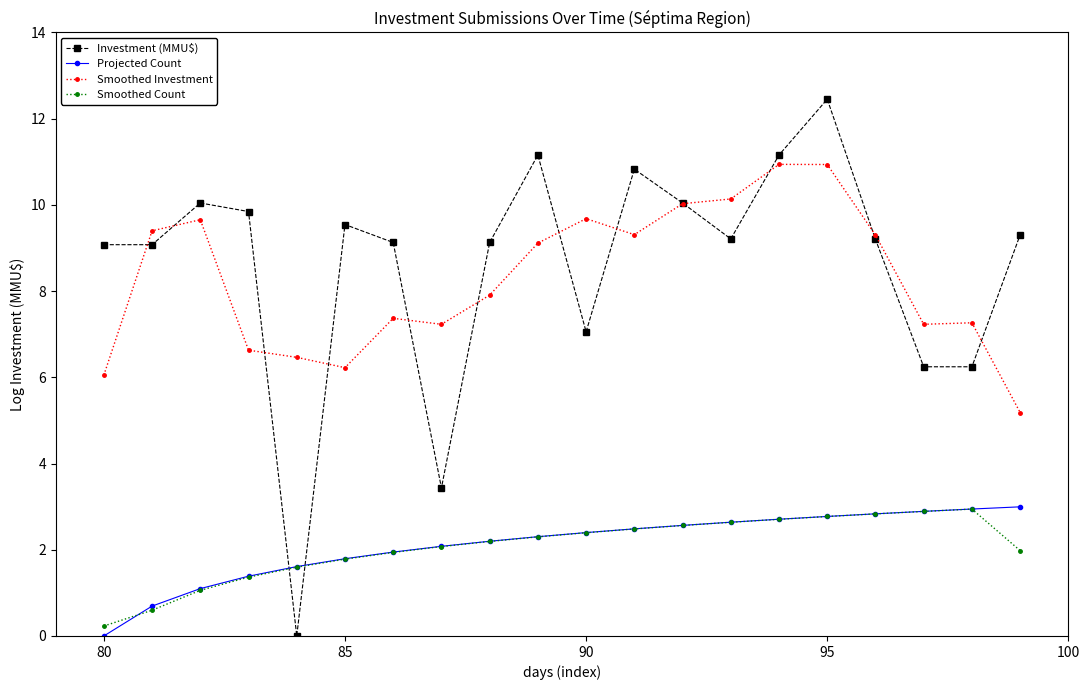

True or false: Smoothed Investment and Investment (MMU$) cross at least once.

True